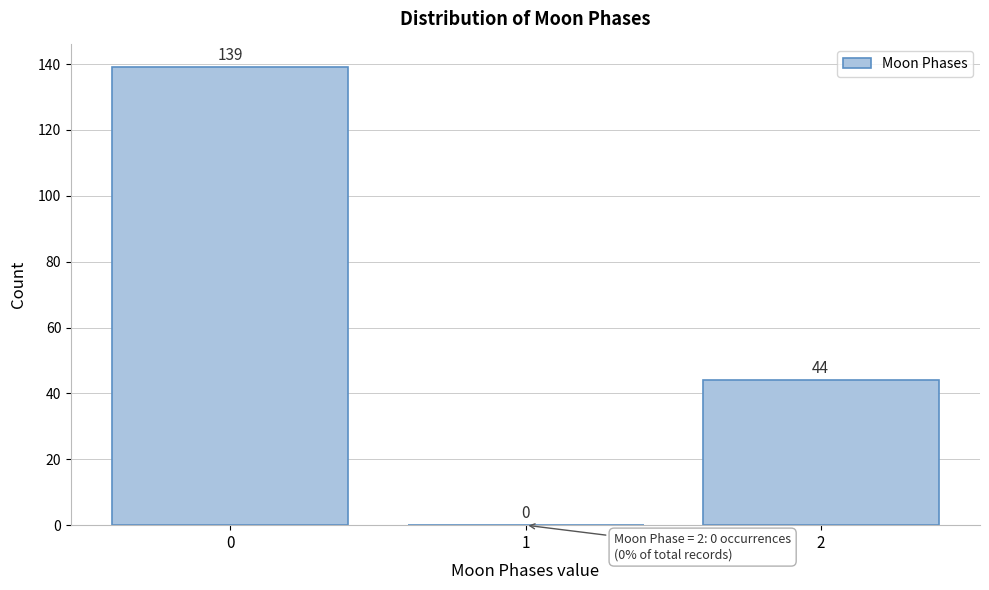

Reading left to right, transcribe all the data shown in this chart.

0=139	1=0	2=44